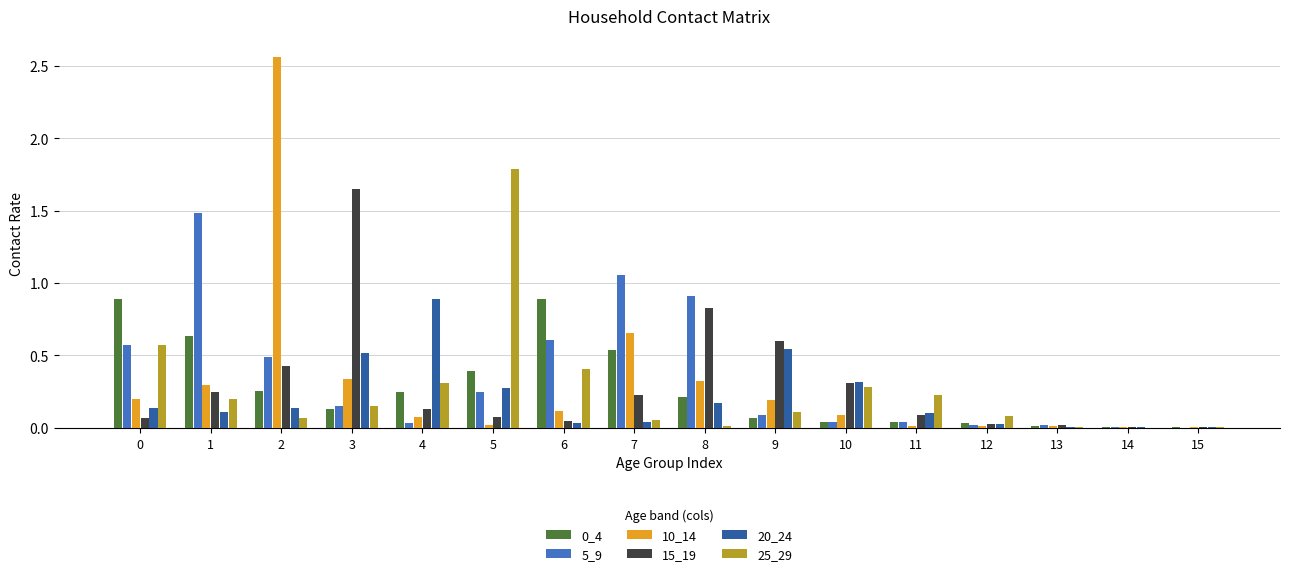

The value of 0_4 at 0 is 1.2. True or false?

False